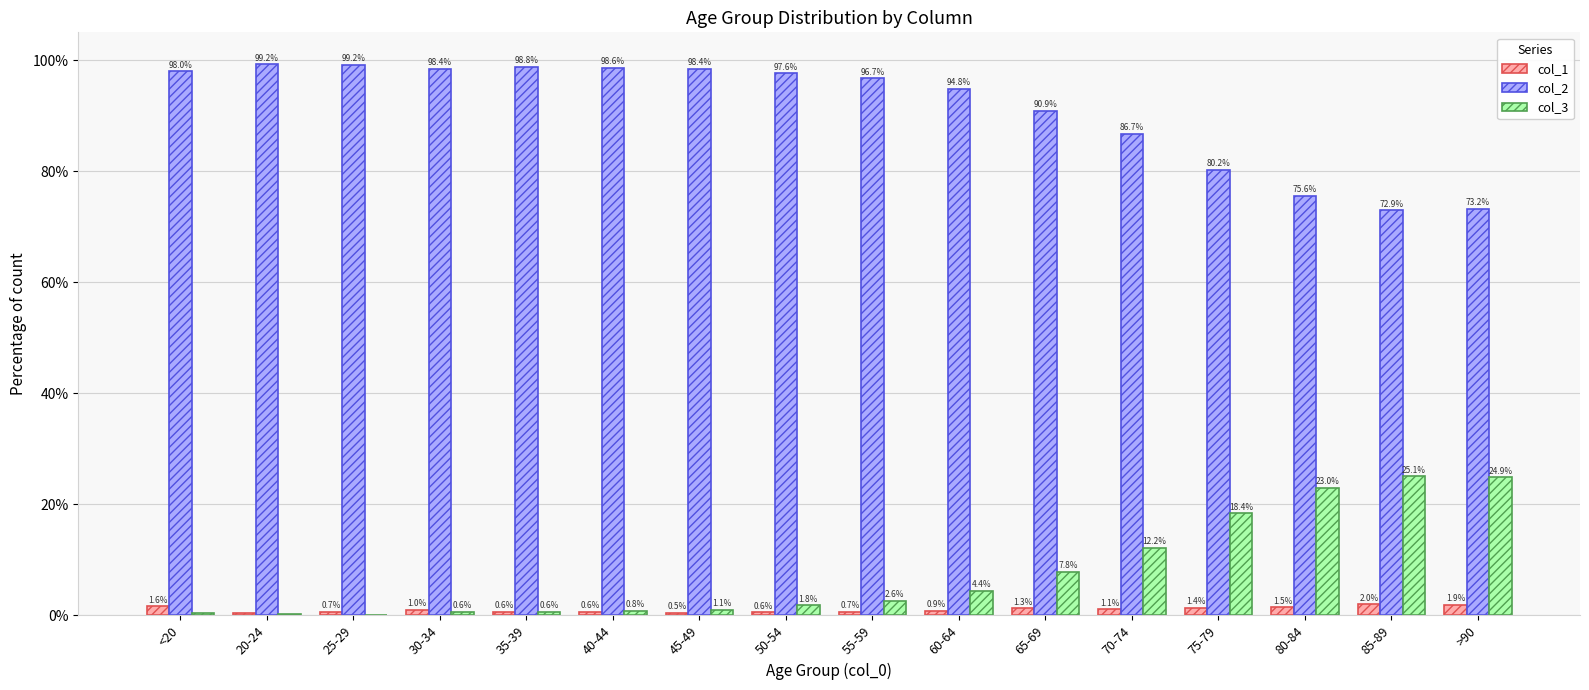

How many groups of bars are there?

16